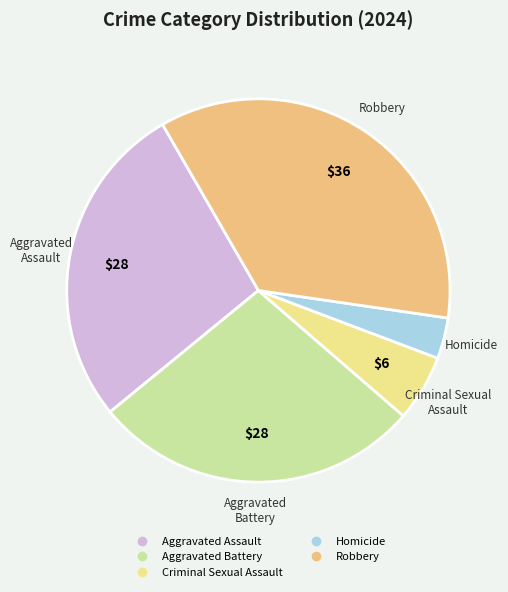

Is it true that Homicide is 14% of the pie?

False